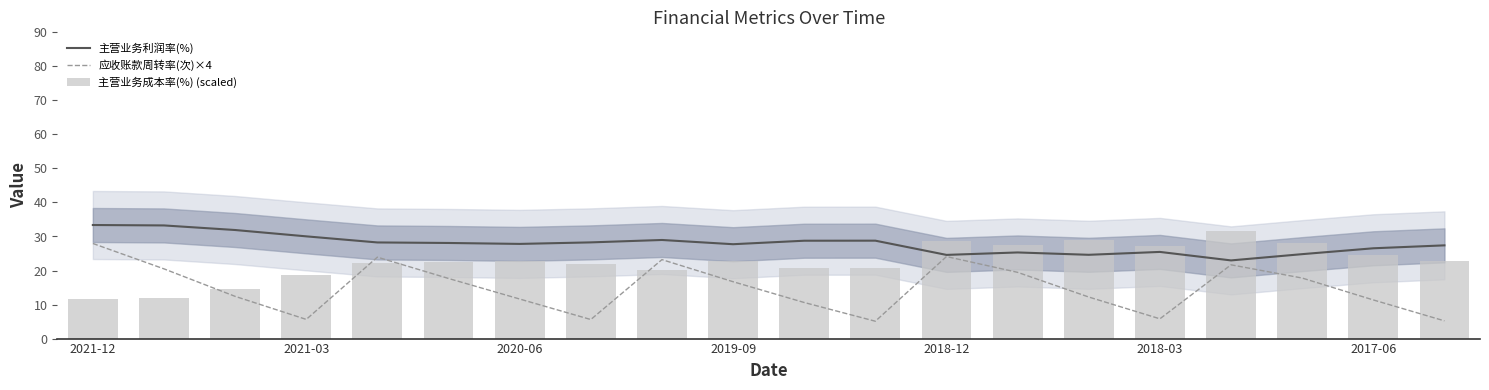

What position from the left is 14?

15